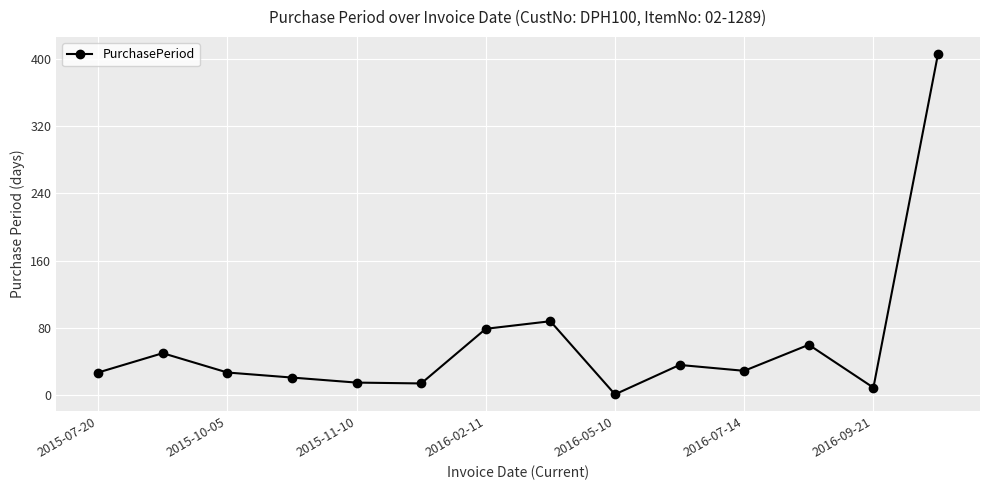

What is the average value?

62